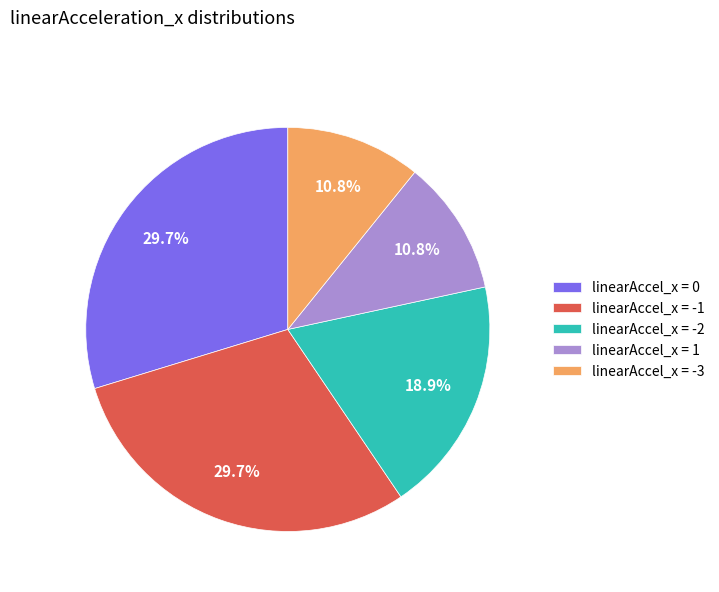

What portion of the pie excludes linearAccel_x = 1?

89.2%